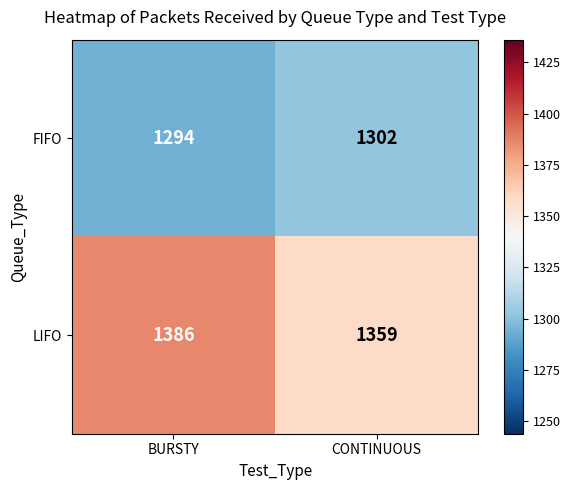

What is the approximate value of LIFO at BURSTY, to the nearest 5?

1385